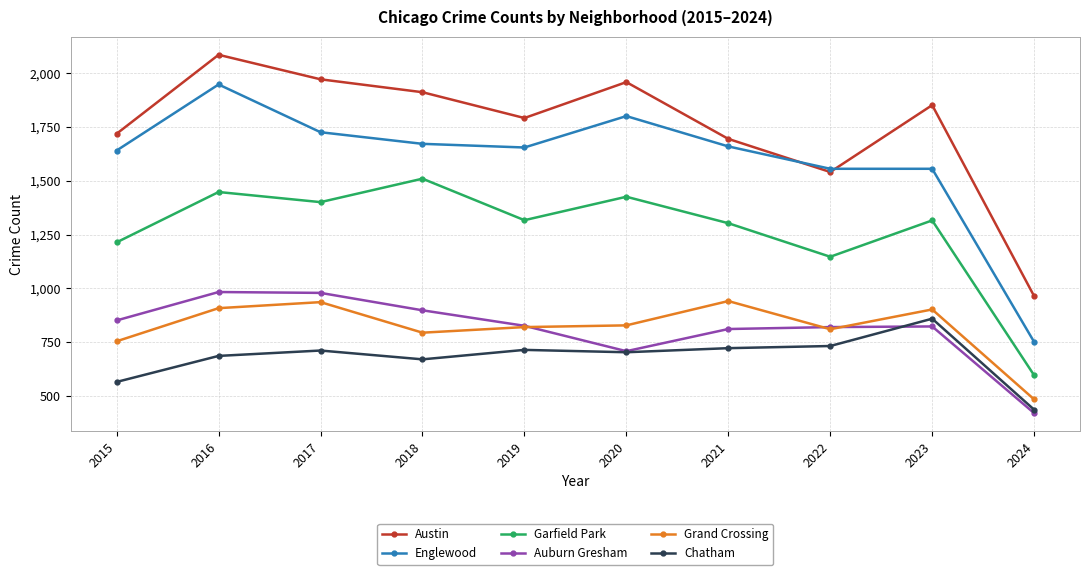

How many interior local valleys does the Austin series have?

2